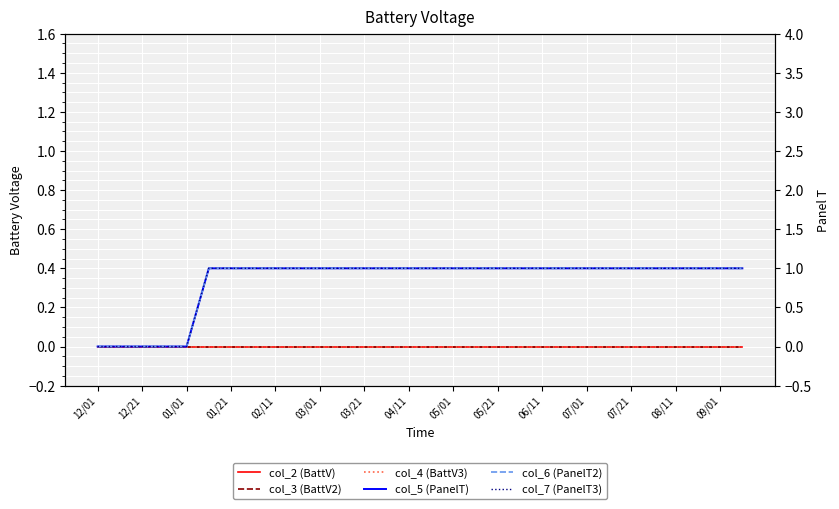

Reading right to left, list all the values displayed in this chart.

col_2 (BattV): 0	0	0	0	0	0	0	0	0	0	0	0	0	0	0	0	0	0	0	0	0	0	0	0	0	0	0	0	0	0
col_3 (BattV2): 0	0	0	0	0	0	0	0	0	0	0	0	0	0	0	0	0	0	0	0	0	0	0	0	0	0	0	0	0	0
col_4 (BattV3): 0	0	0	0	0	0	0	0	0	0	0	0	0	0	0	0	0	0	0	0	0	0	0	0	0	0	0	0	0	0
col_5 (PanelT): 1	1	1	1	1	1	1	1	1	1	1	1	1	1	1	1	1	1	1	1	1	1	1	1	1	0	0	0	0	0
col_6 (PanelT2): 1	1	1	1	1	1	1	1	1	1	1	1	1	1	1	1	1	1	1	1	1	1	1	1	1	0	0	0	0	0
col_7 (PanelT3): 1	1	1	1	1	1	1	1	1	1	1	1	1	1	1	1	1	1	1	1	1	1	1	1	1	0	0	0	0	0